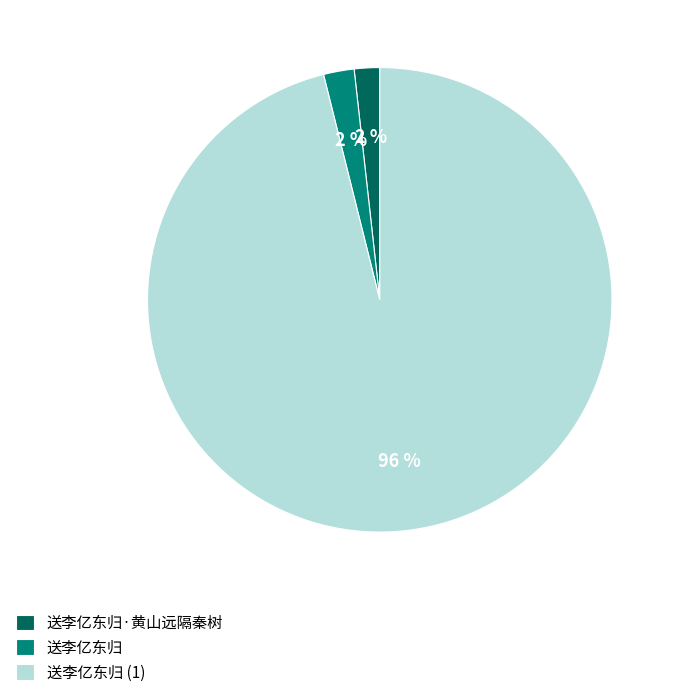

Between 送李亿东归 (1) and 送李亿东归·黄山远隔秦树, which is larger?

送李亿东归 (1)